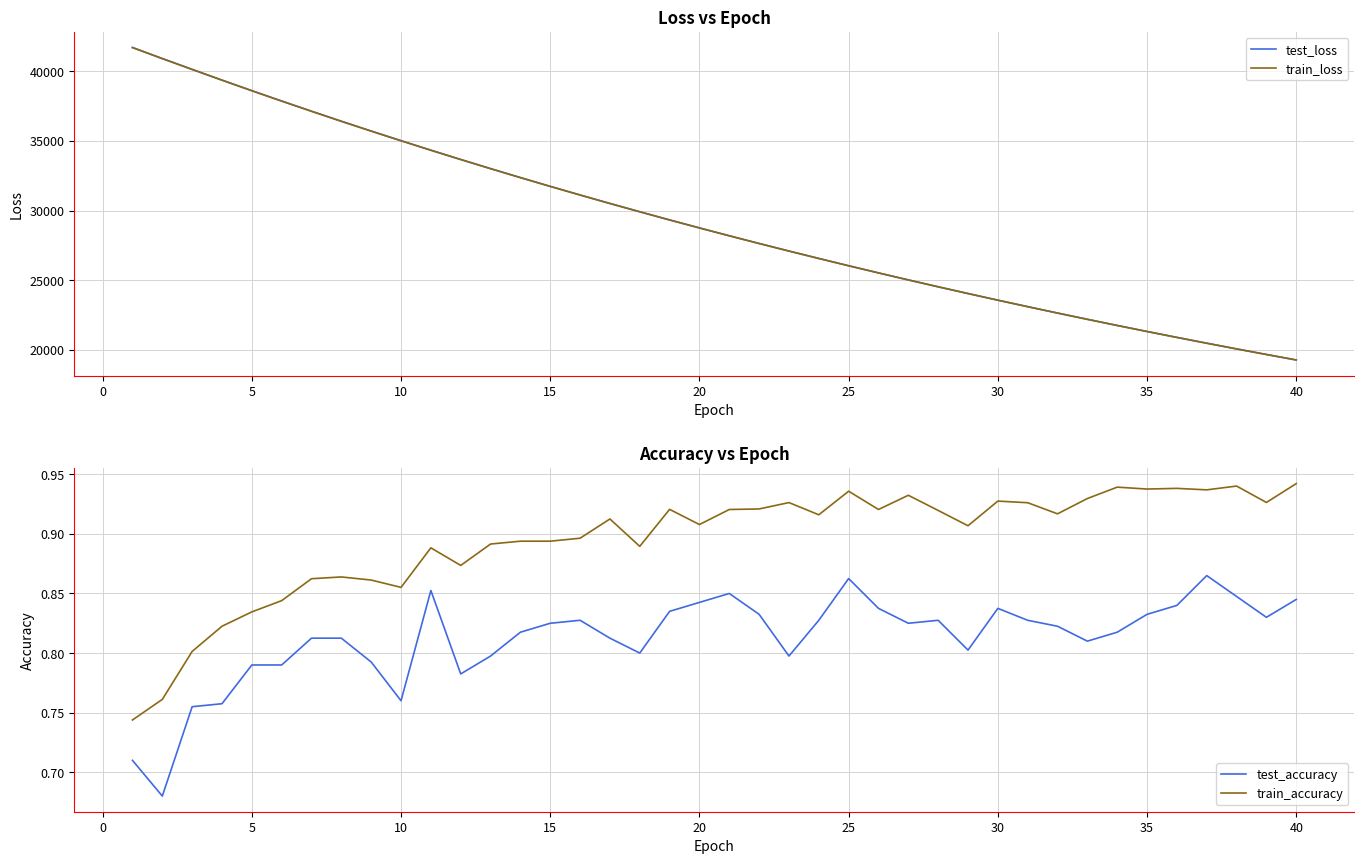

True or false: test_loss has more than 2 points higher than both neighbors.

False